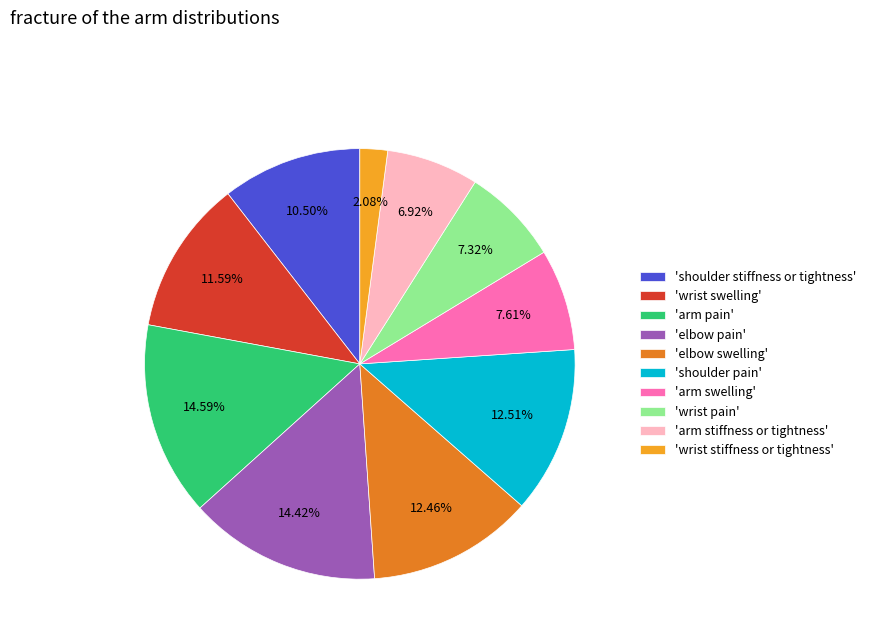

Between 'shoulder pain' and 'wrist pain', which is larger?

'shoulder pain'